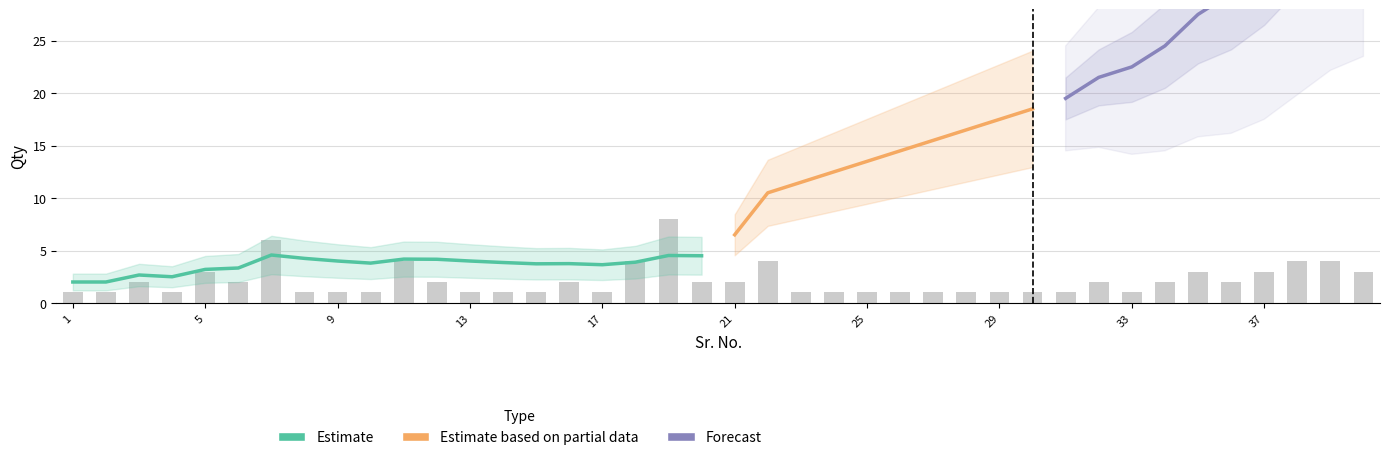

What is the sum of all values?

84